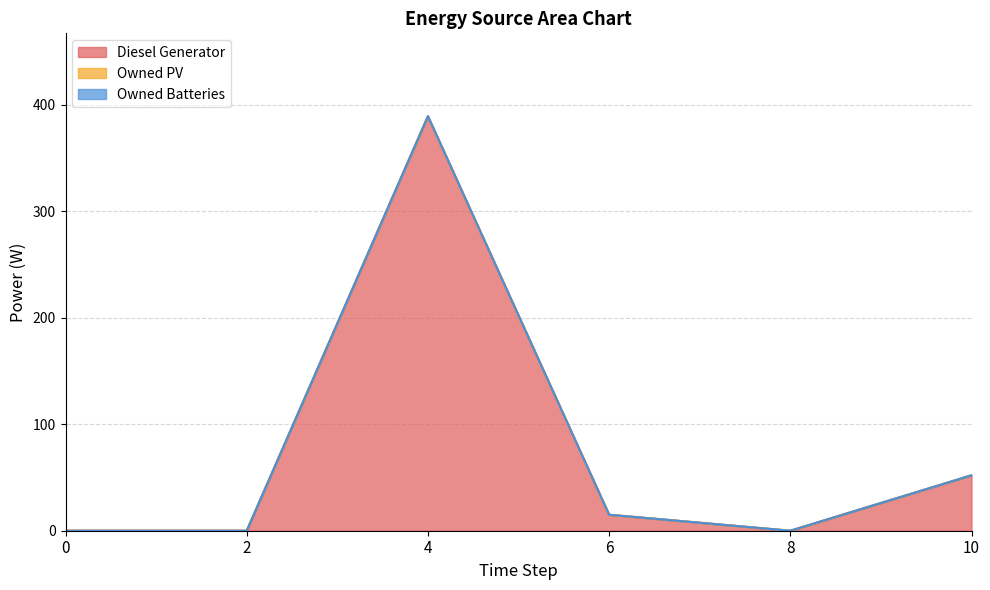

Rank the series by their maximum value, from highest to lowest.

Diesel Generator, Owned PV, Owned Batteries